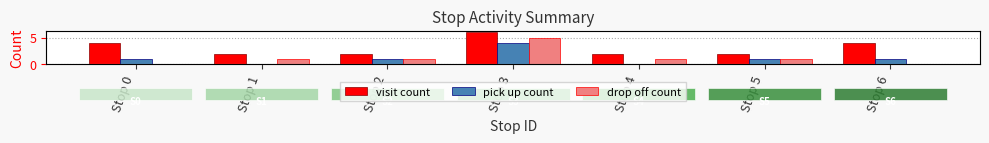

True or false: pick up count has a value of 0 at Stop 1.

True